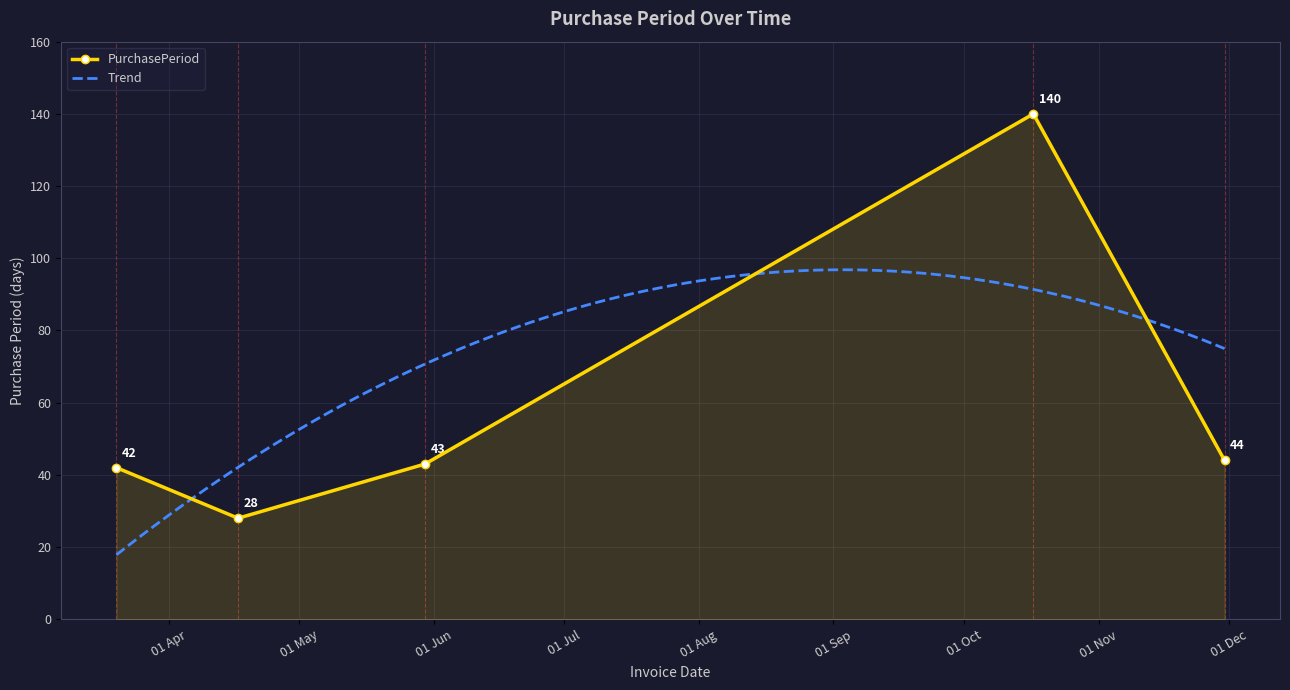

How many data points are less than 43?

2